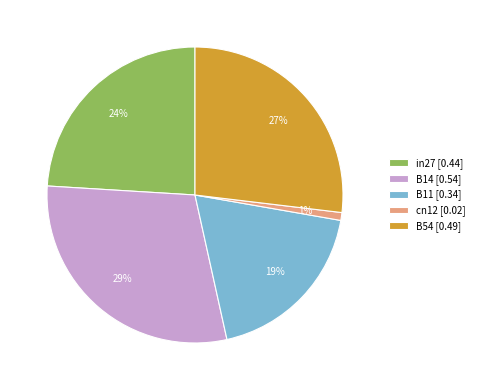

The B54 slice represents 14% of the pie. True or false?

False